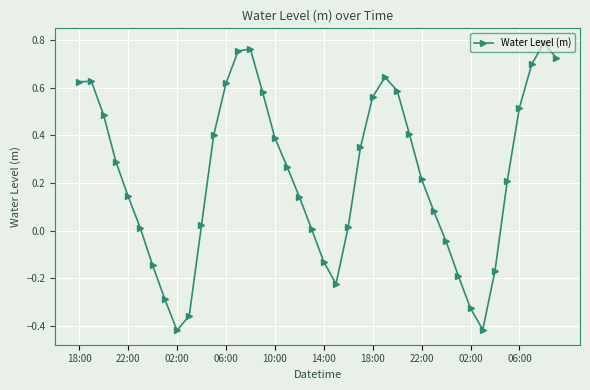

What is the sum of all values?

9.2